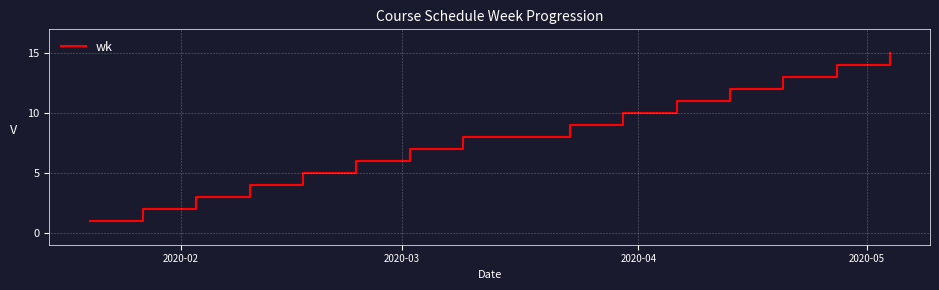

What is the difference between the maximum and minimum values?

14